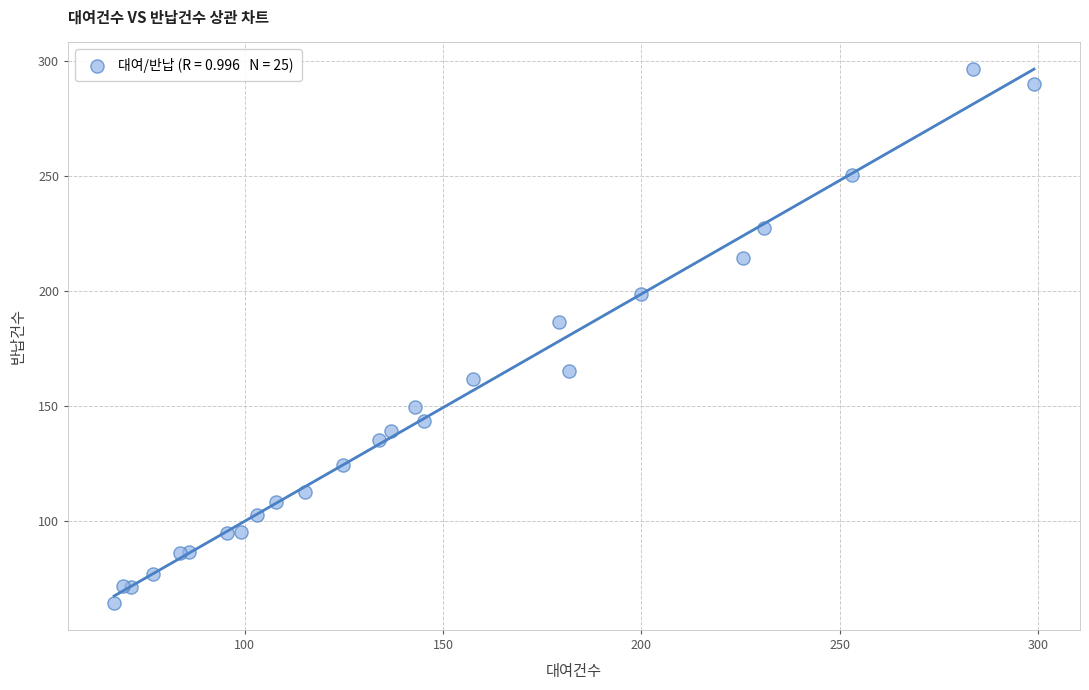

What Y value in the scatter plot is closest to 180?

186.4